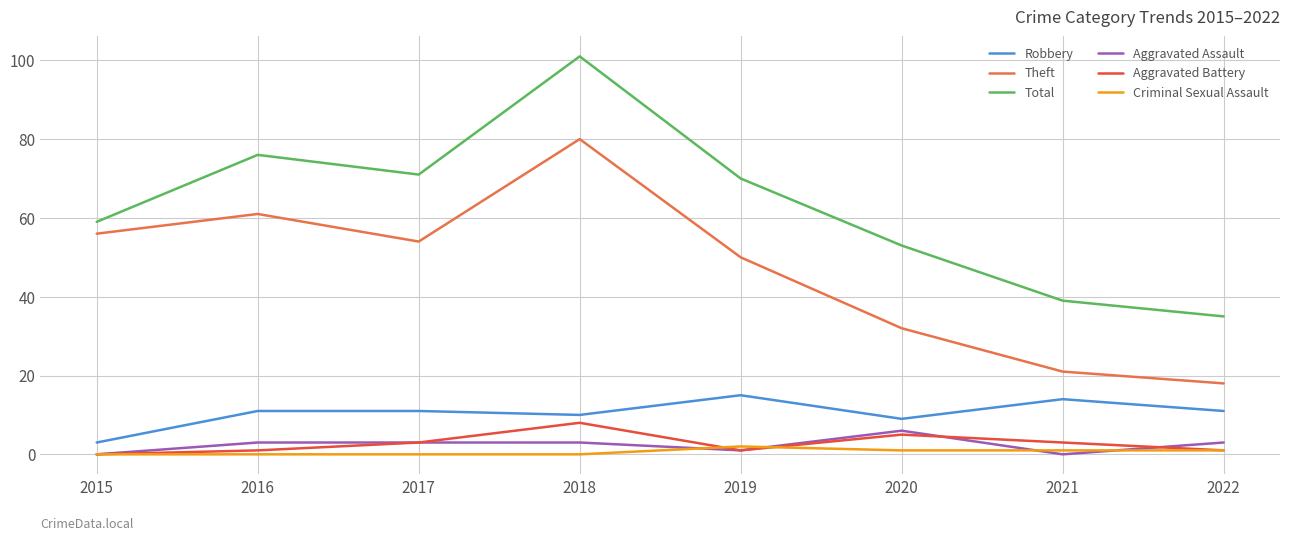

Is it true that Criminal Sexual Assault equals 1 at 2020?

True